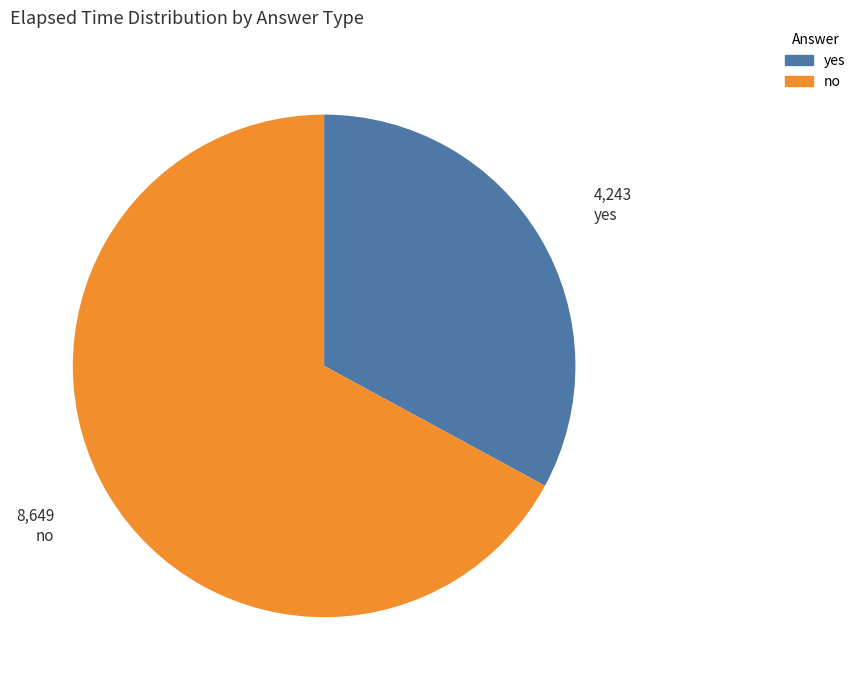

Is there any slice that represents more than half of the pie?

Yes